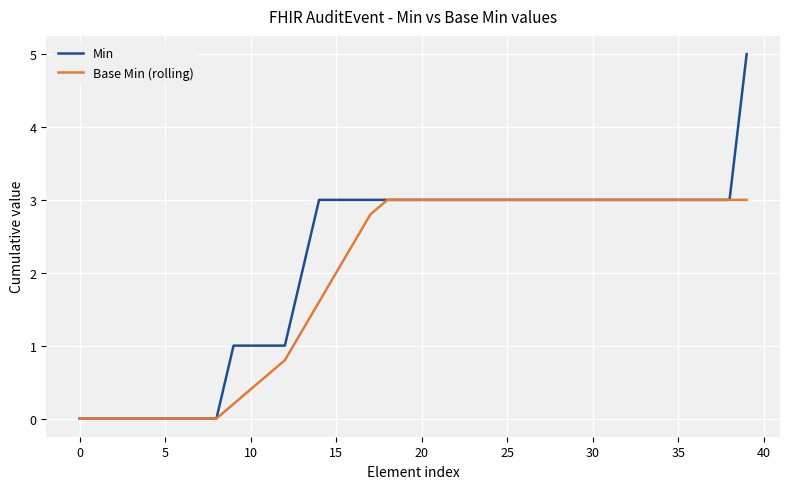

List the series in order of their peak value, highest first.

Min, Base Min (rolling)